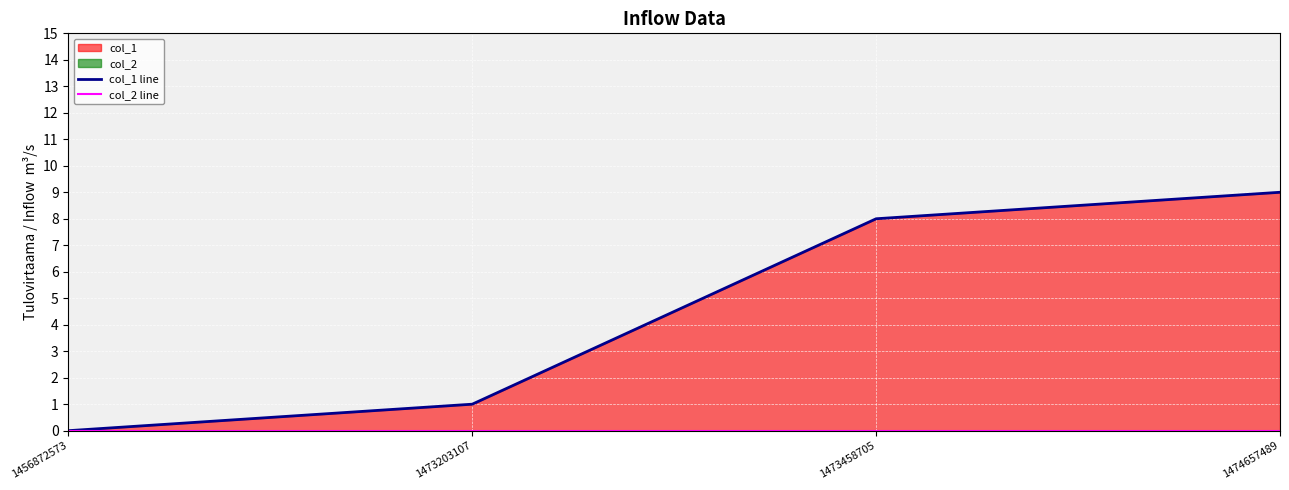

At 1474657489, list the series in order from largest to smallest.

col_1 line, col_2 line